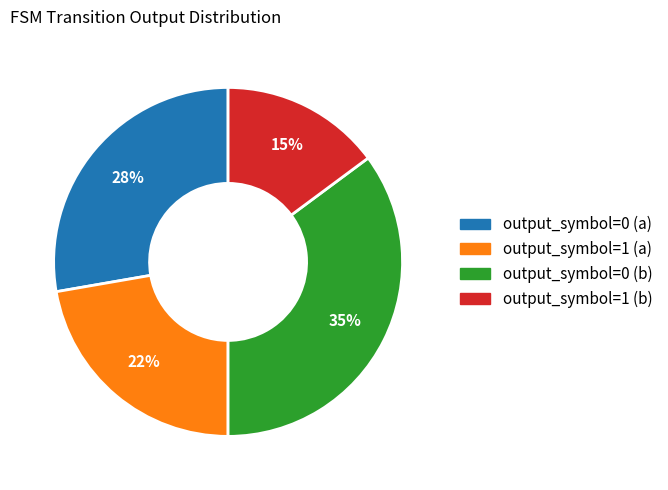

Which category has the smallest portion of the pie?

output_symbol=1 (b)